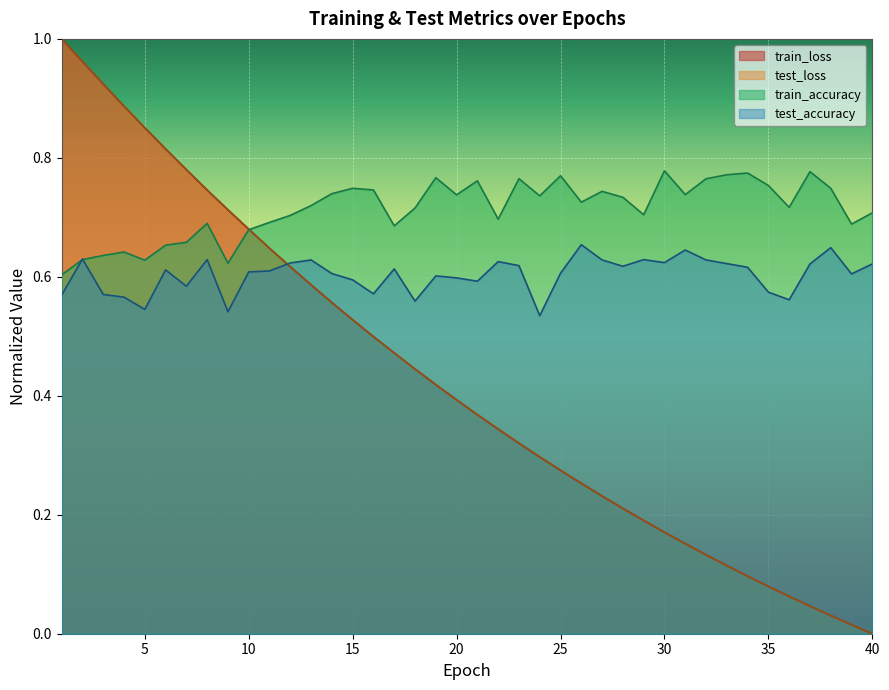

What is the total value across all series at 6?

2.9